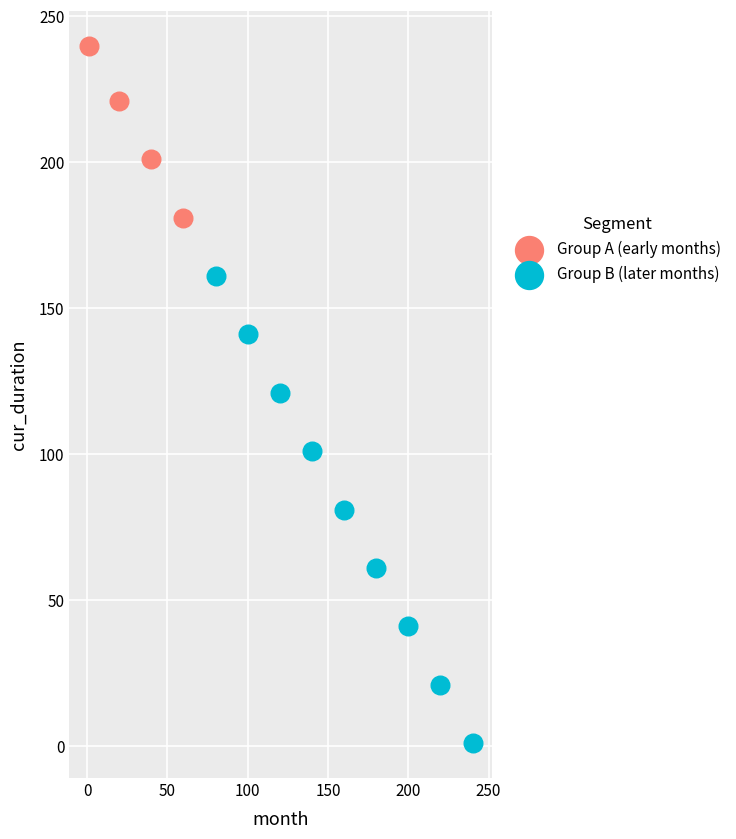

Which series has the largest Y range (max minus min)?

Group B (later months)